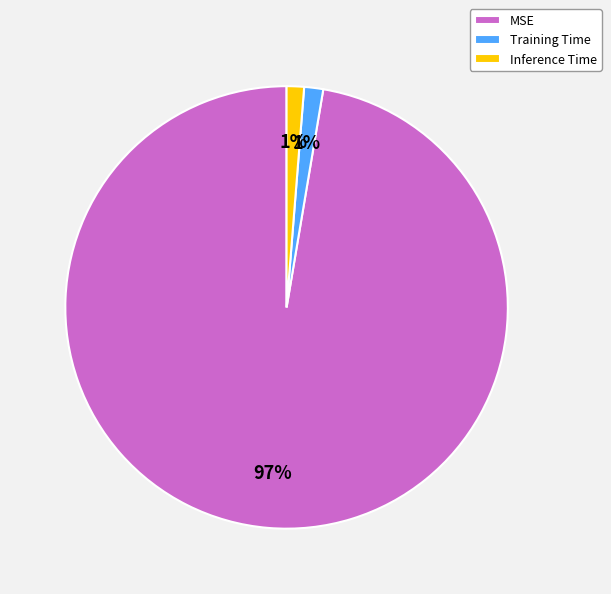

How many slices are in this pie chart?

3